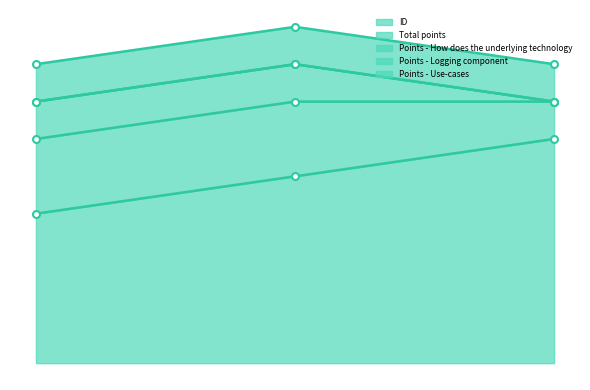

What is the label of the 1st point from the left?

2020-06-10 12:53:54